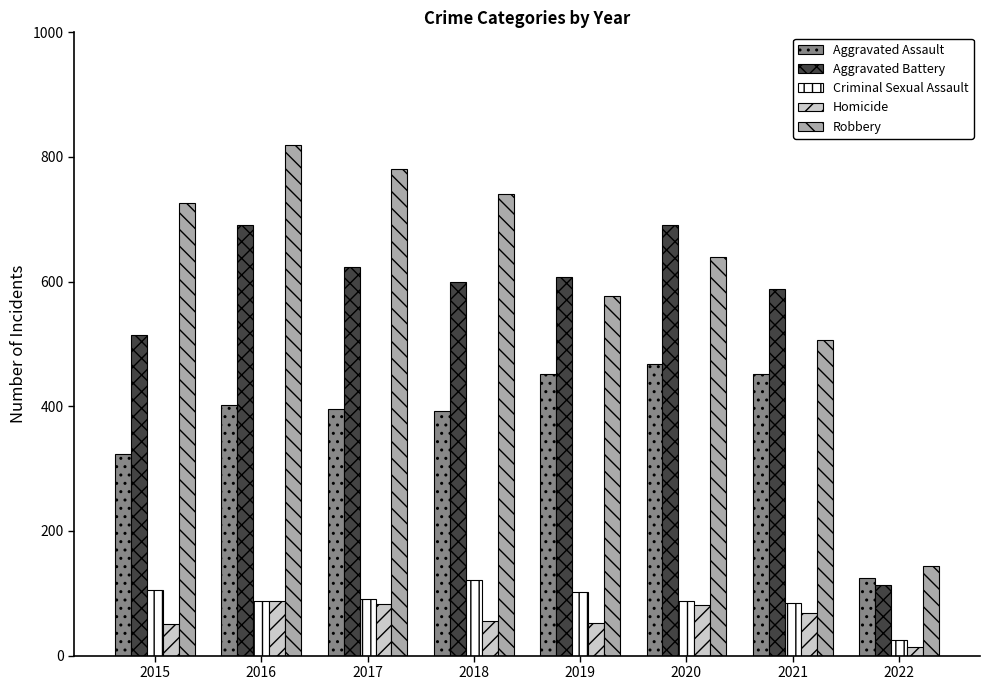

Which category has the lowest value in the Robbery series?

2022